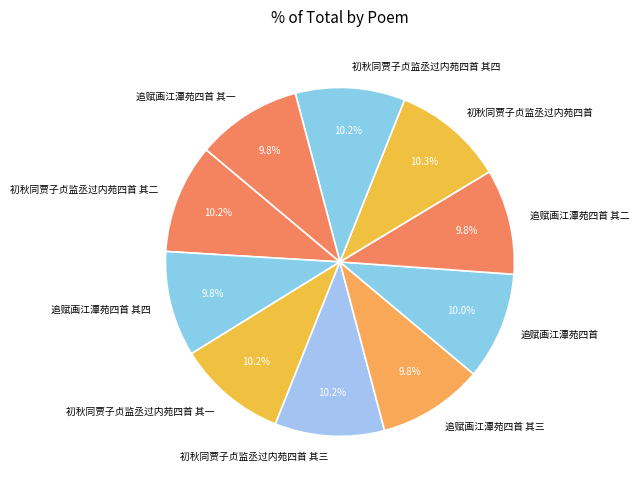

The 追赋画江潭苑四首 其二 slice represents 1% of the pie. True or false?

False